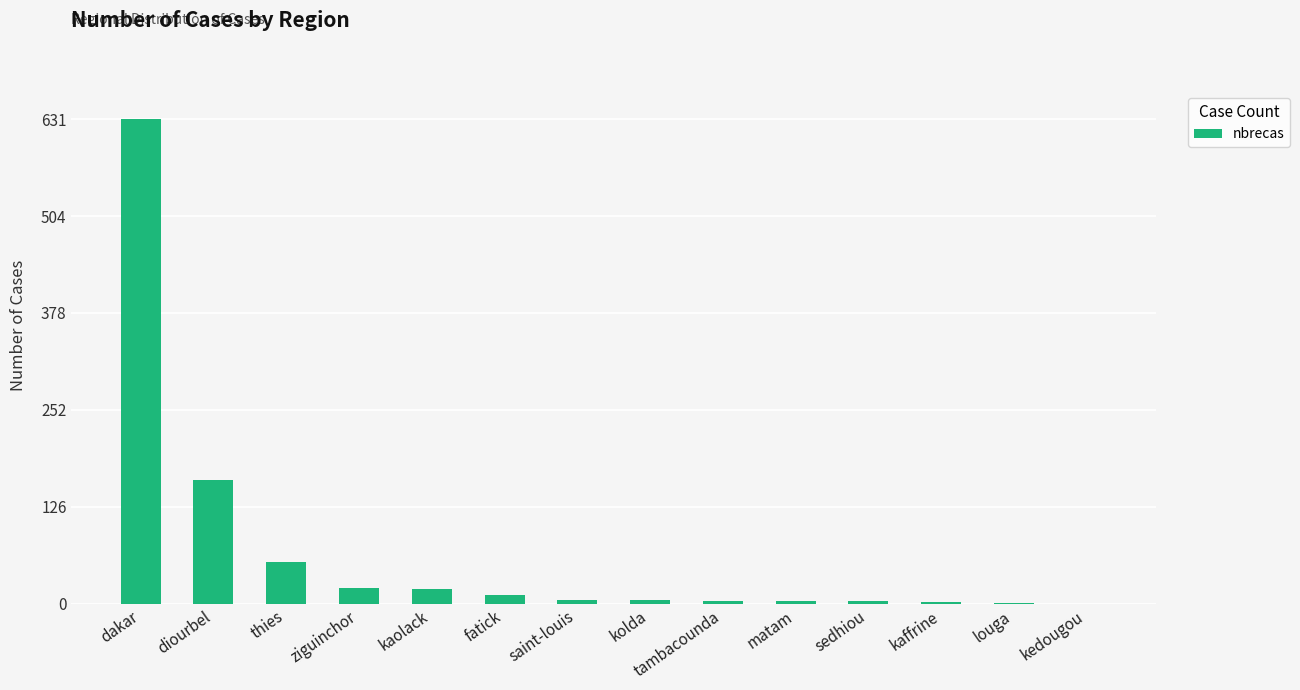

How many data points does each series have?

14